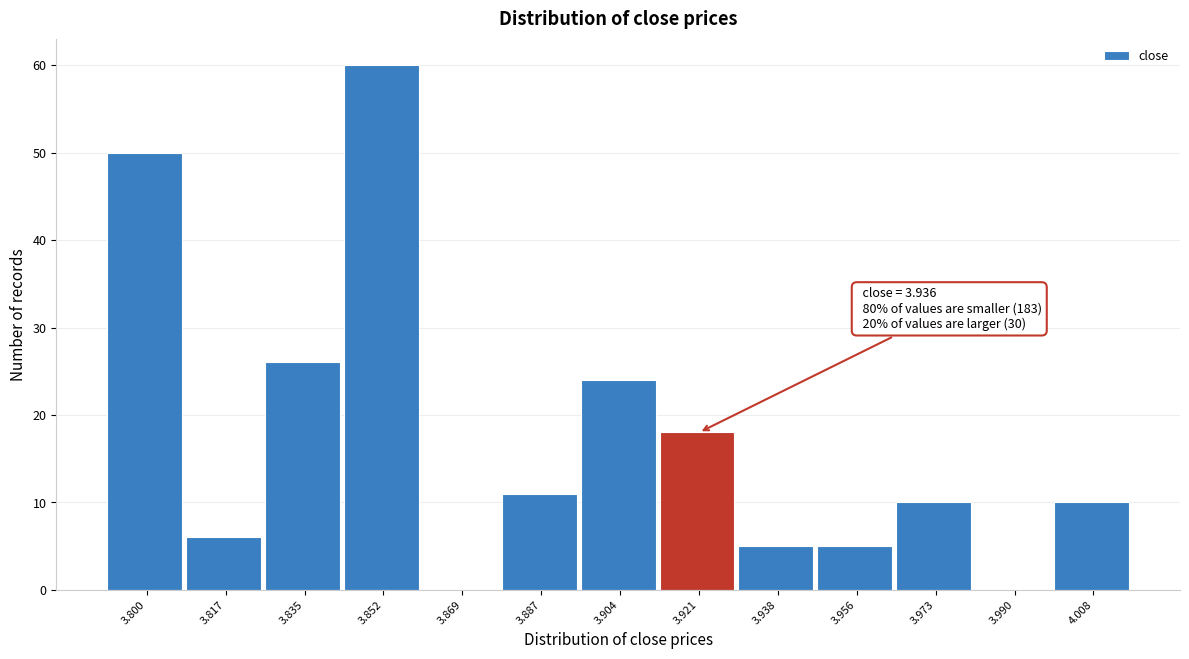

Reading left to right, transcribe all the data shown in this chart.

3.800=50	3.817=6	3.835=26	3.852=60	3.869=0	3.887=11	3.904=24	3.921=18	3.938=5	3.956=5	3.973=10	3.990=0	4.008=10